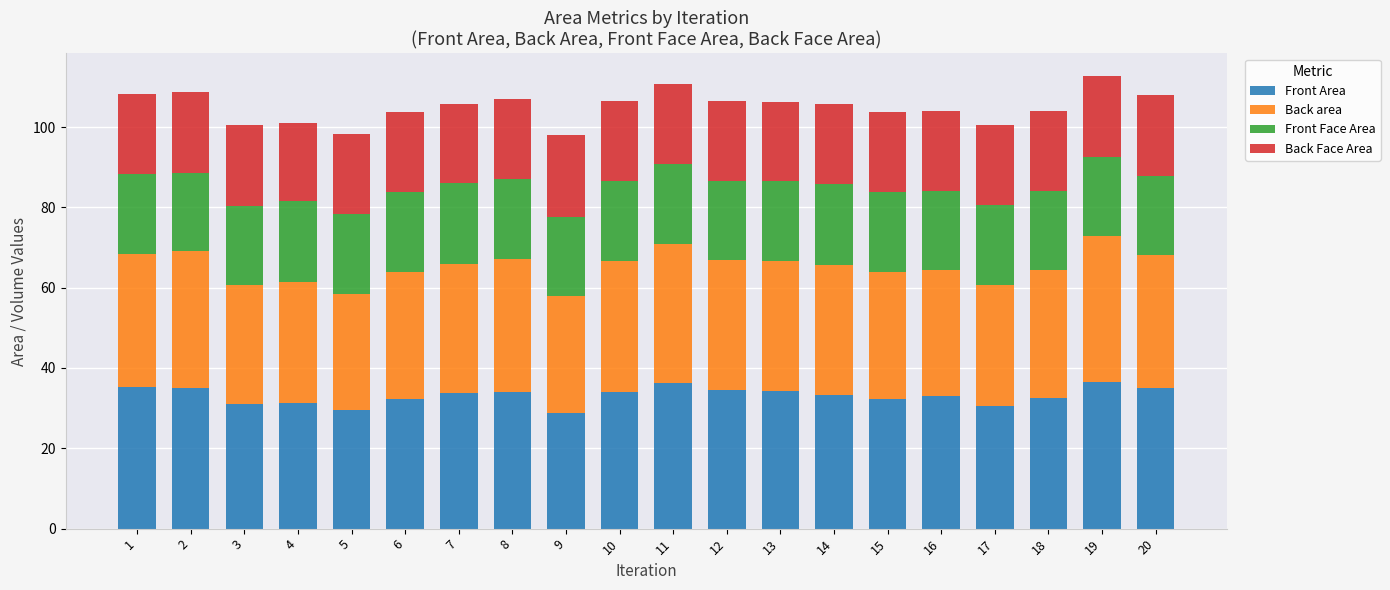

How many distinct data groups are displayed?

4